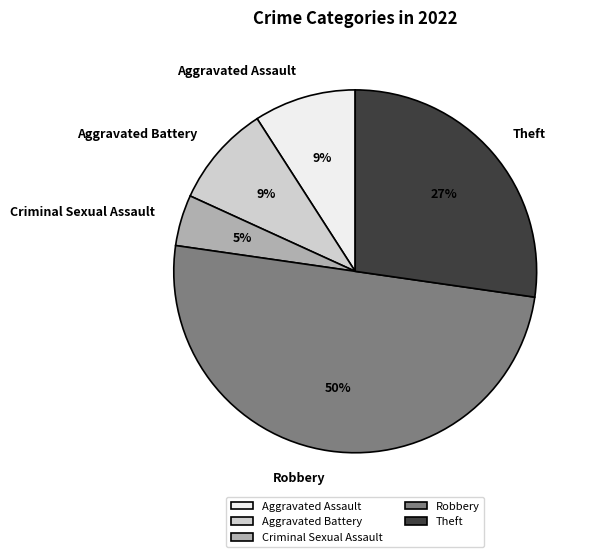

Between Aggravated Assault and Theft, which is larger?

Theft